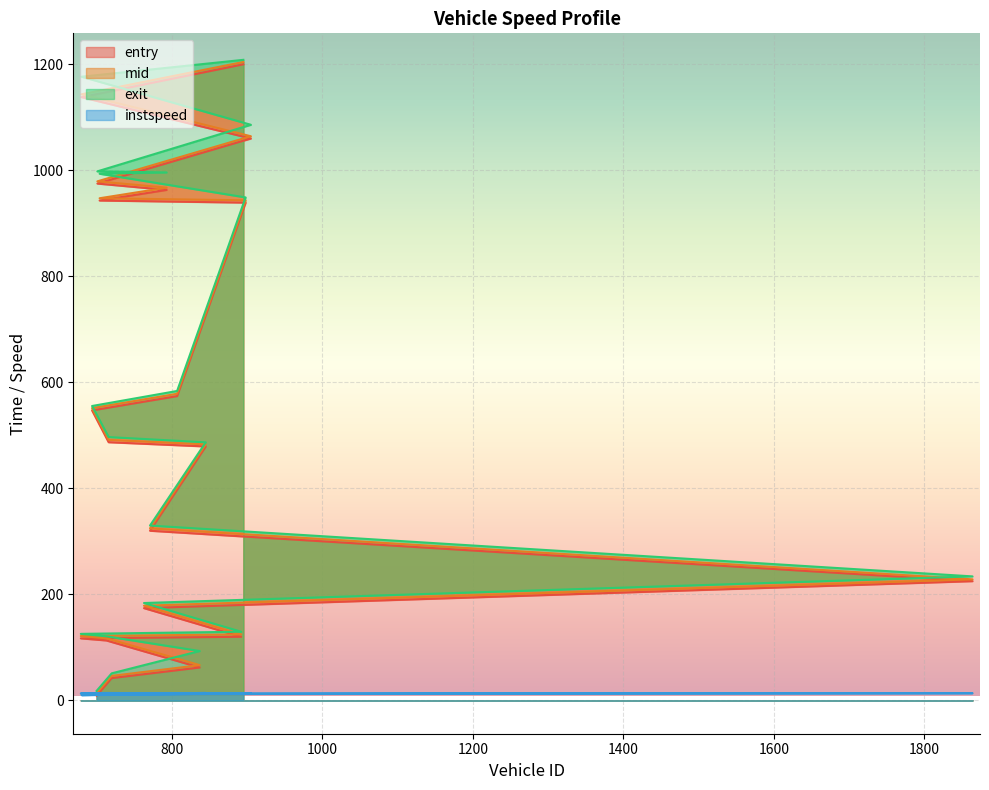

Where do entry and instspeed first cross each other?

700 and 720